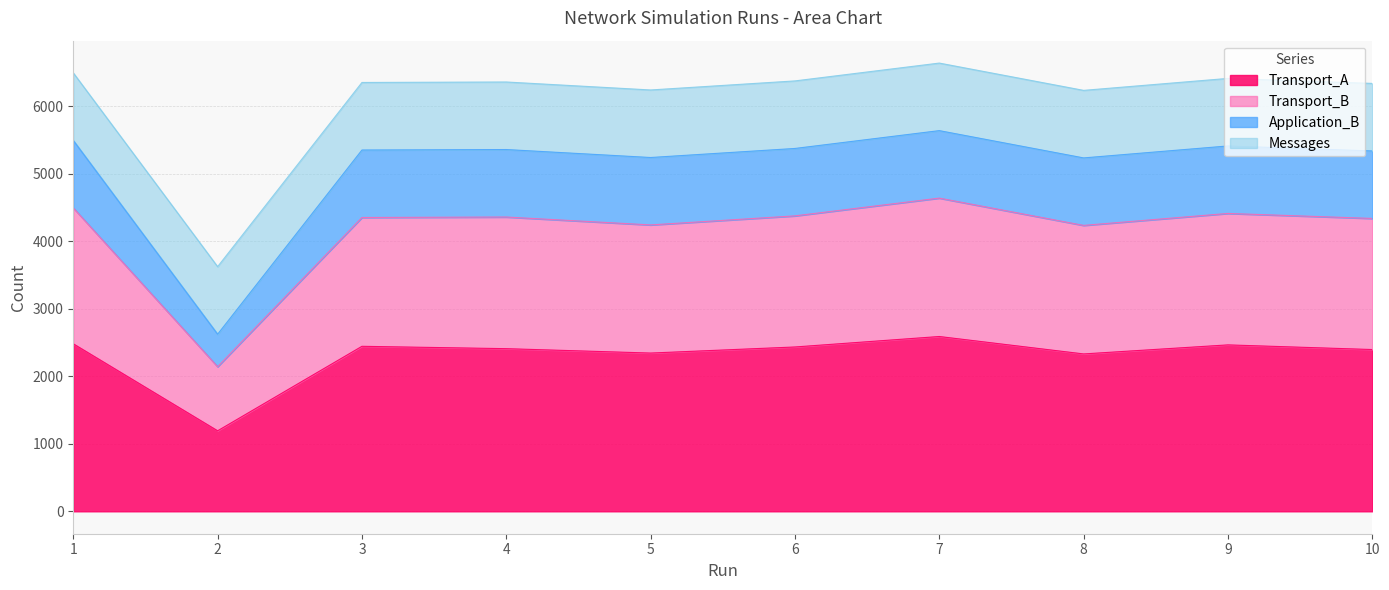

Between 3 and 1, which is larger?

1